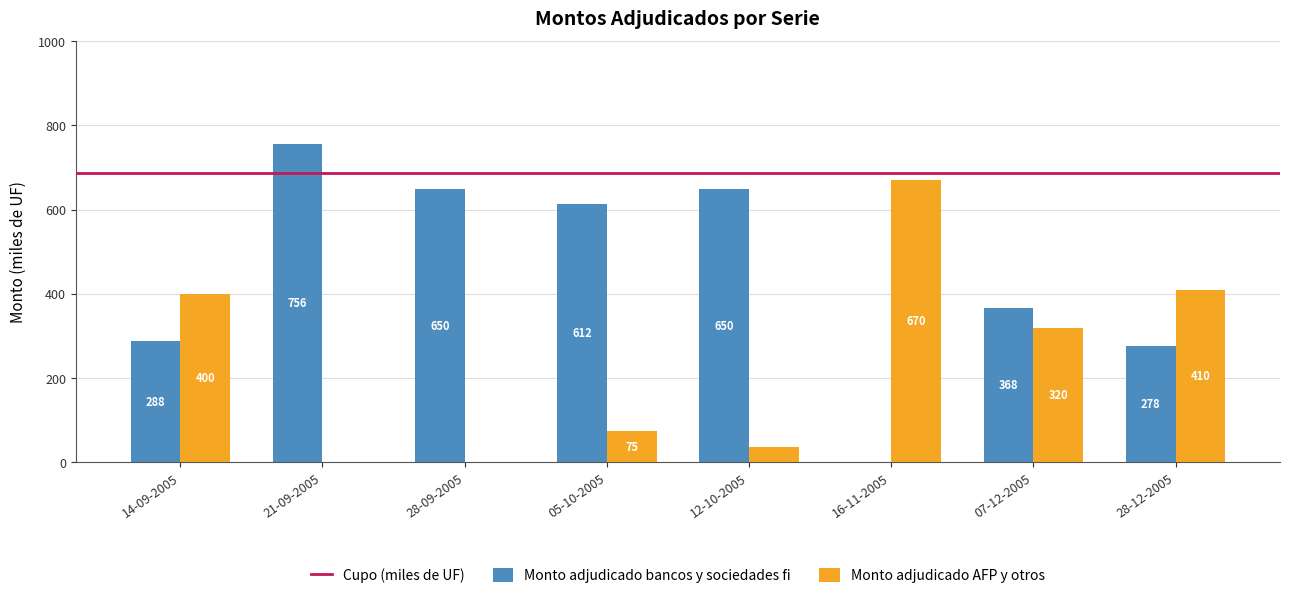

The value of Monto adjudicado AFP y otros at 16-11-2005 is 192.6. True or false?

False